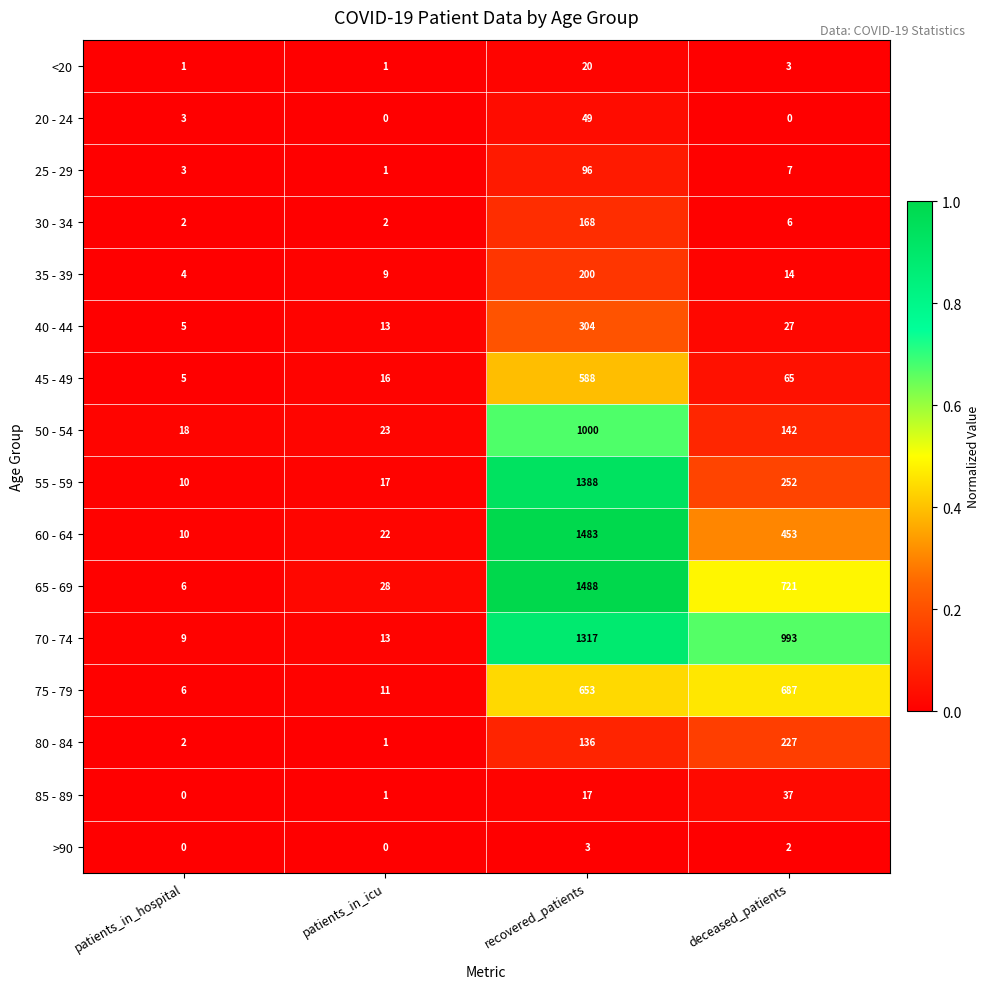

Where does the 45 - 49 series first go above 65?

recovered_patients